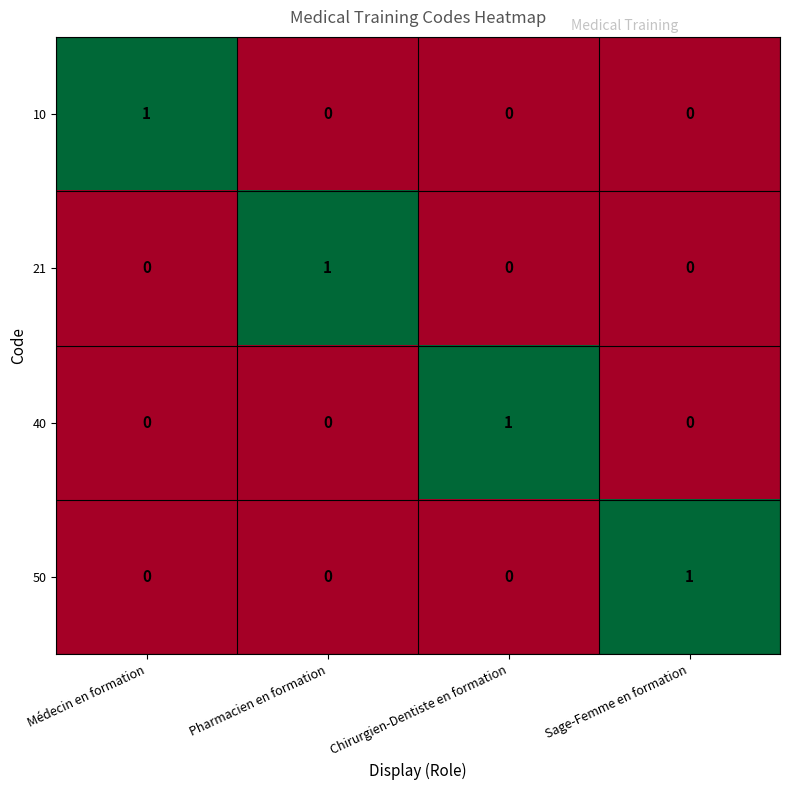

The 40 series shows 1 at Chirurgien-Dentiste en formation. True or false?

True